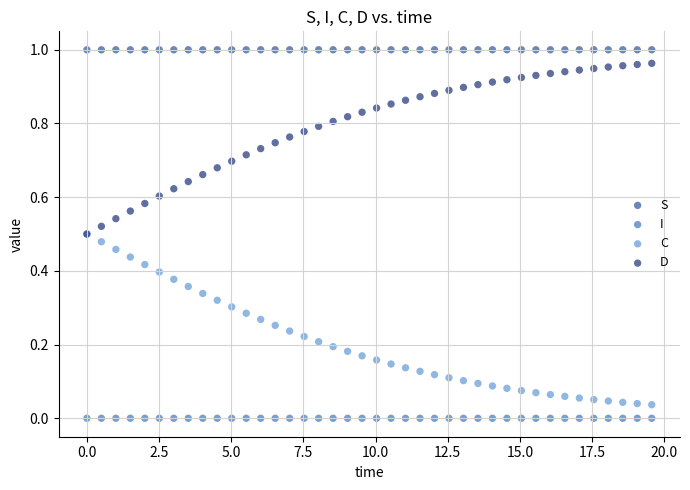

Which series reaches the maximum Y coordinate?

S